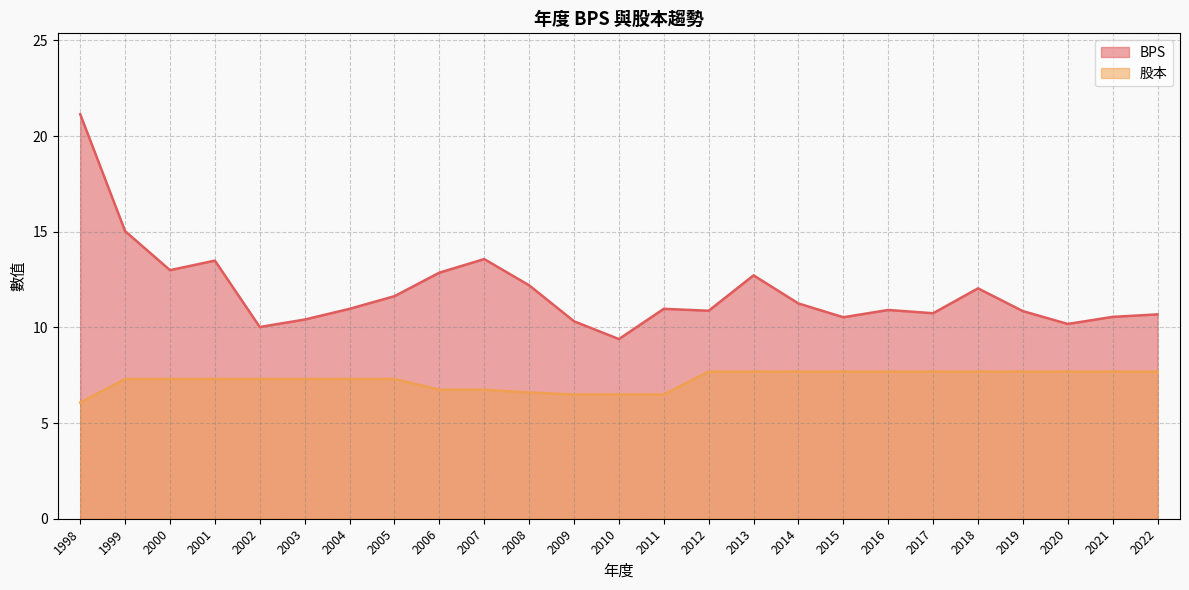

At how many categories does at least one series exceed 11?

11